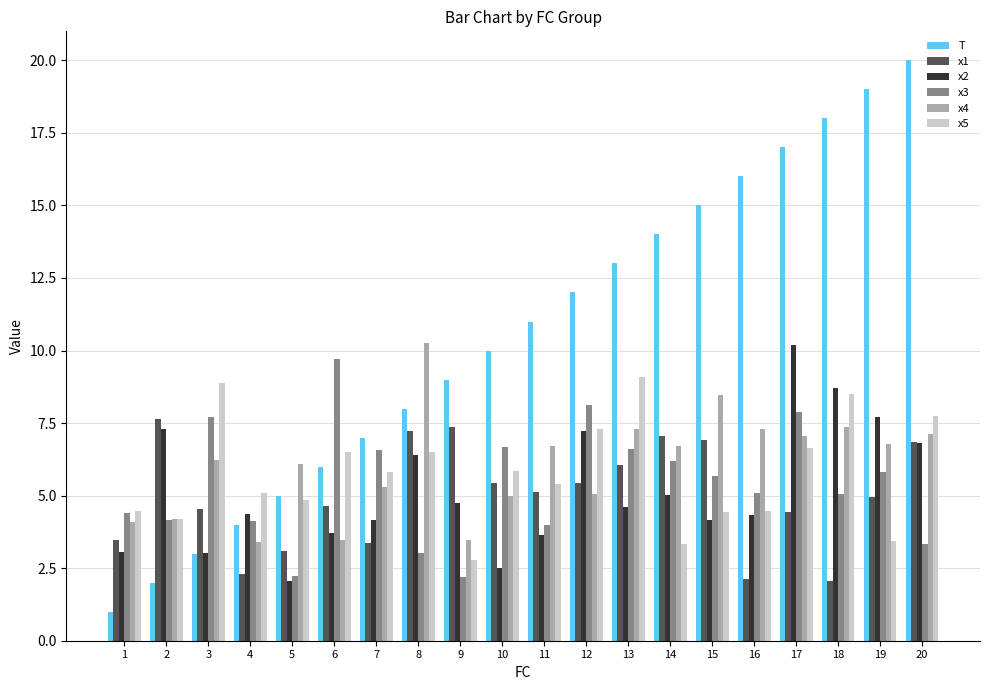

What is the difference between the highest and lowest values at 4?

2.8